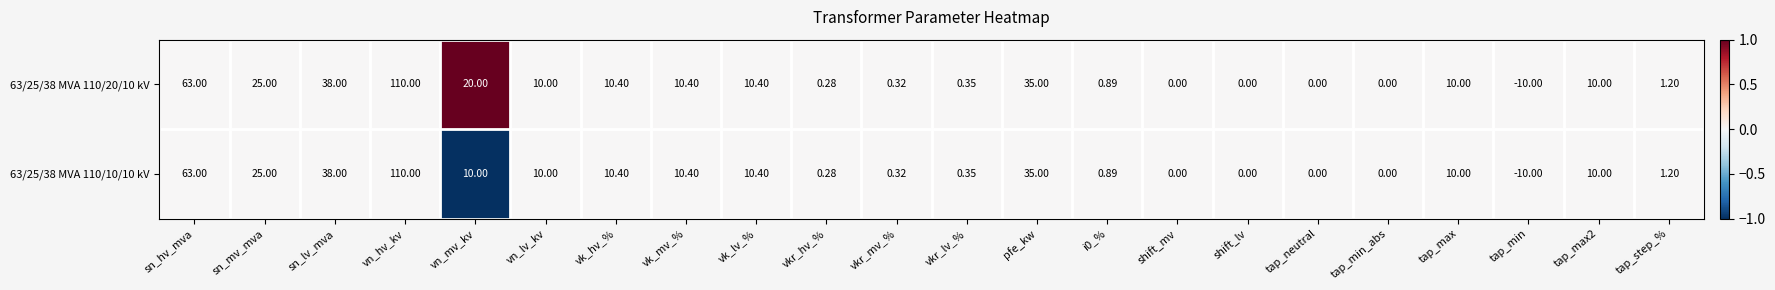

Where does the 63/25/38 MVA 110/10/10 kV series first go above 10?

sn_hv_mva